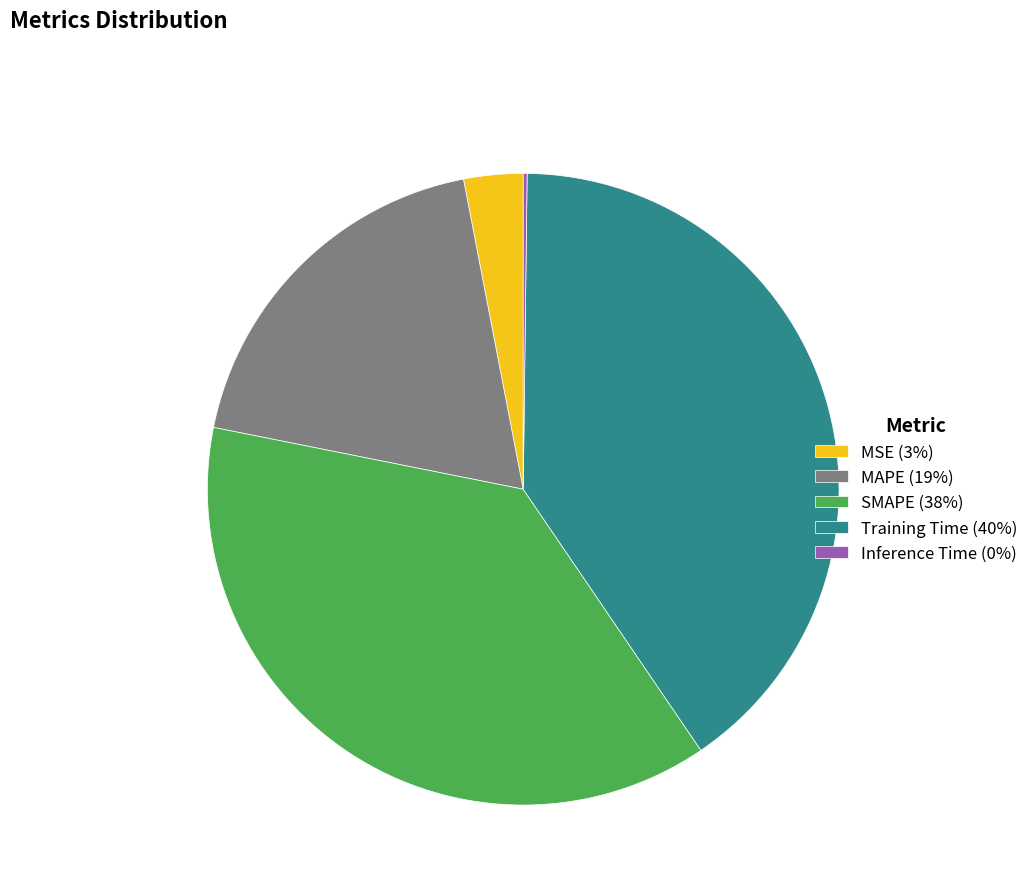

Is there a majority slice in this chart?

No